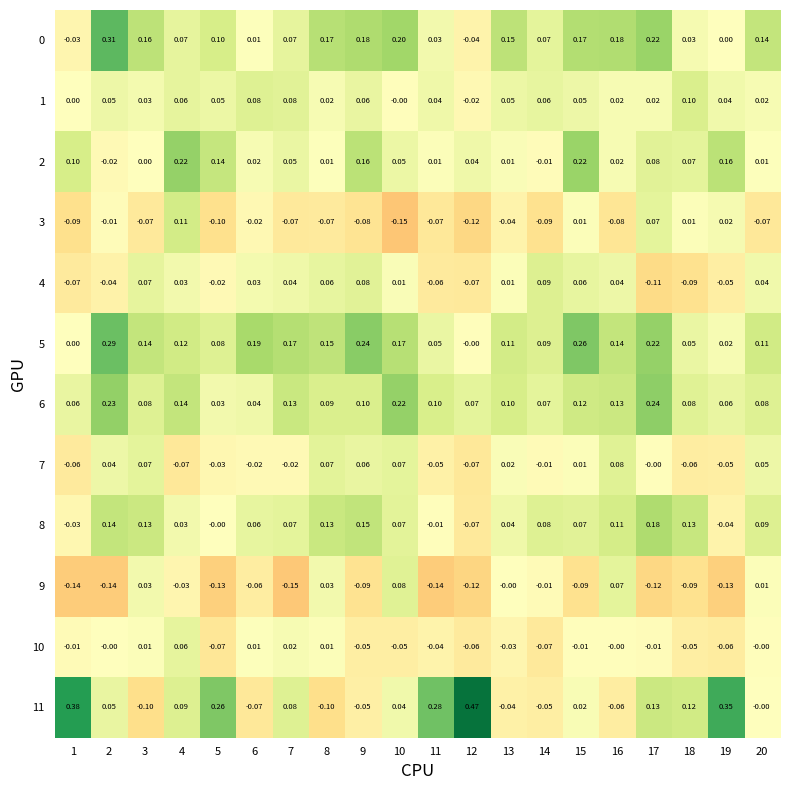

Which category has the highest value across all series?

12